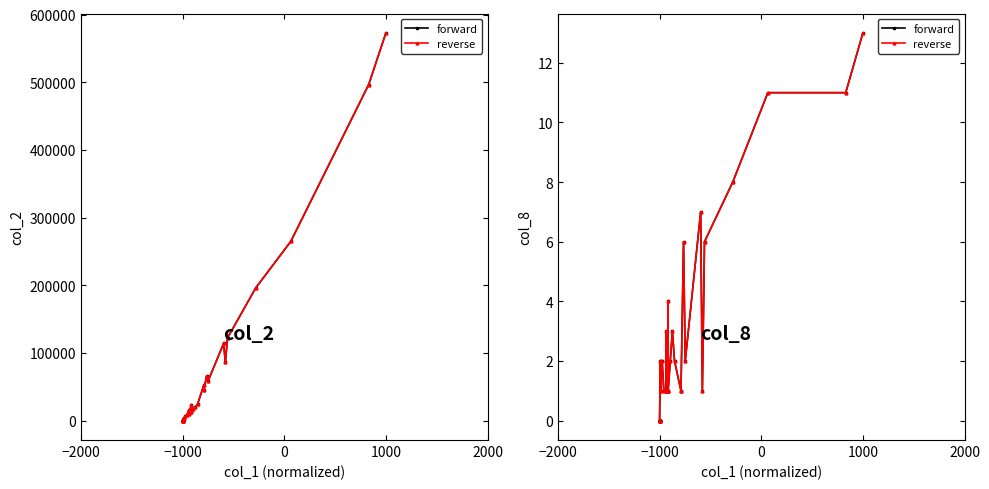

Is it true that forward equals 2 at 22?

False